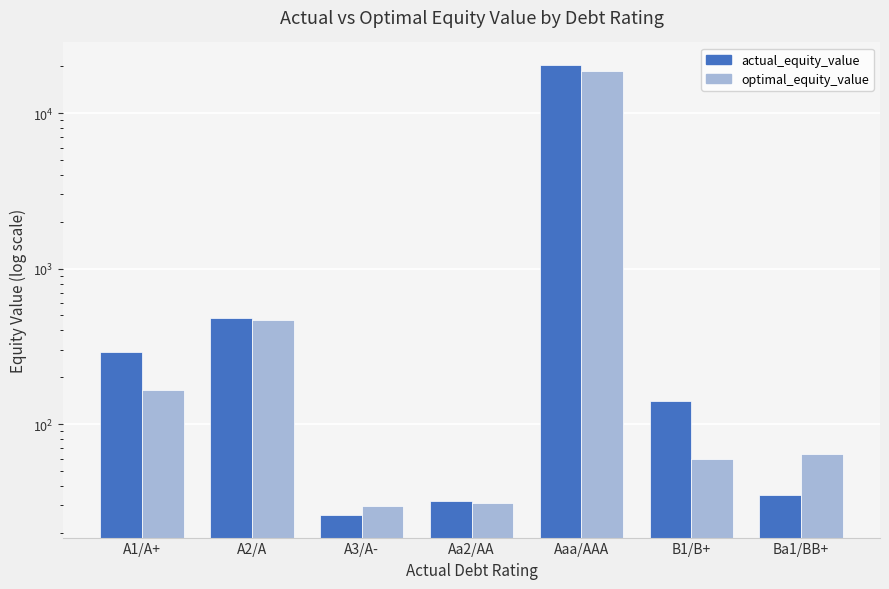

Reading right to left, list all the values displayed in this chart.

actual_equity_value: 34.8	141.4	20390.0	31.9	26.0	482.3	289.8
optimal_equity_value: 64.1	59.3	18770.0	31.0	29.8	466.0	166.5